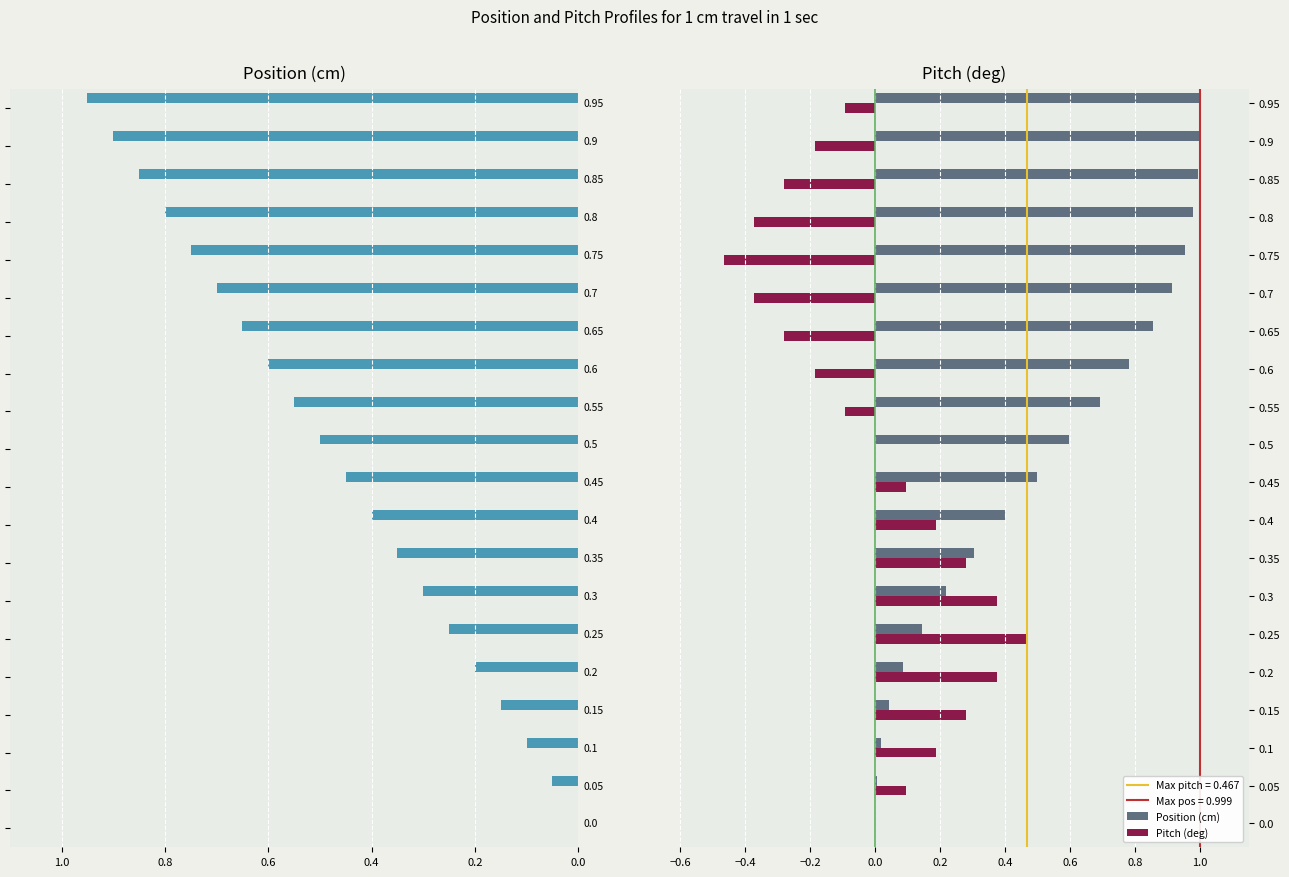

What is the maximum value shown in the chart?

1.0